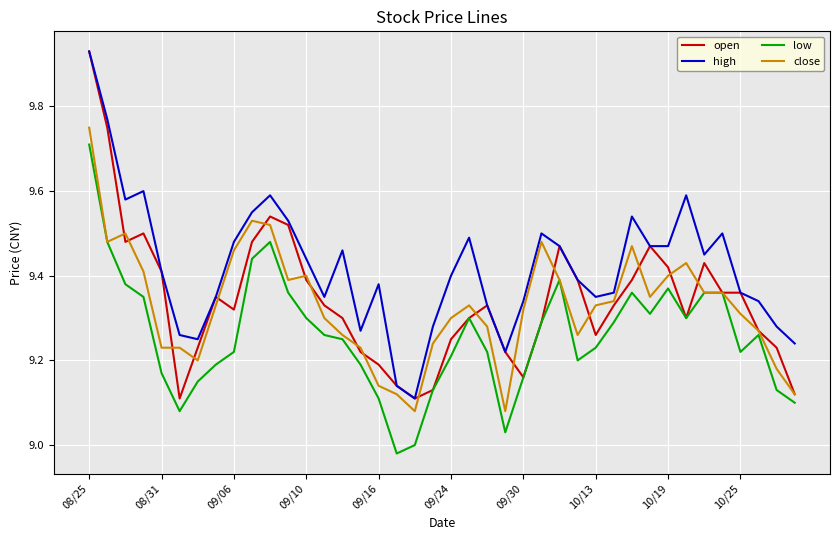

Which series has the largest total across all categories?

high